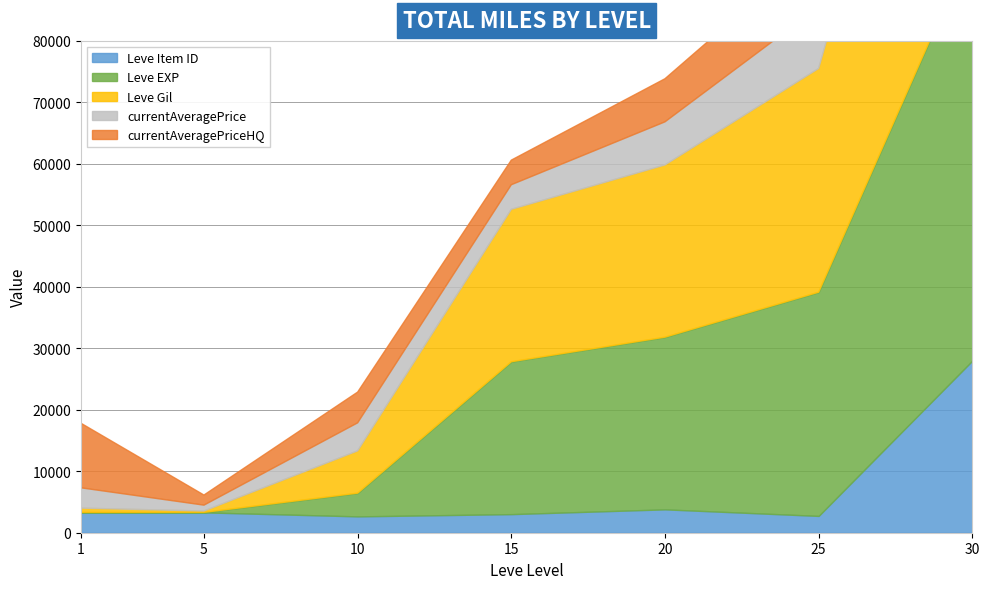

Where does the Leve EXP series first go above 24790?

20